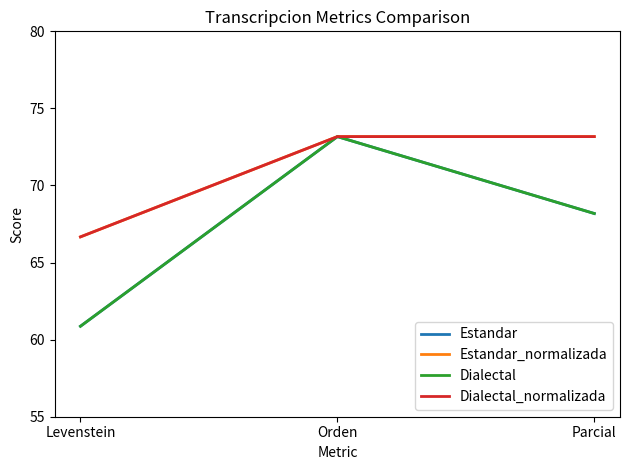

Does the chart have visible grid lines?

No